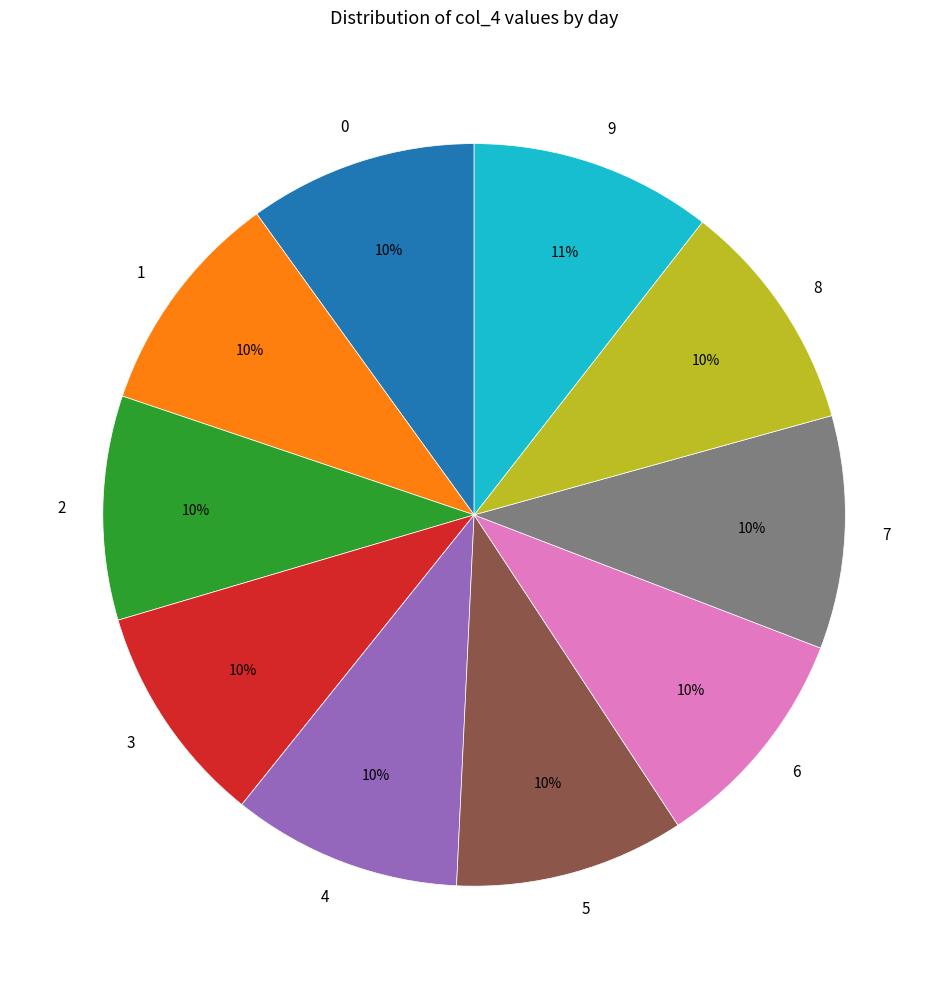

What percentage is the 5 slice, to the nearest percent?

10%